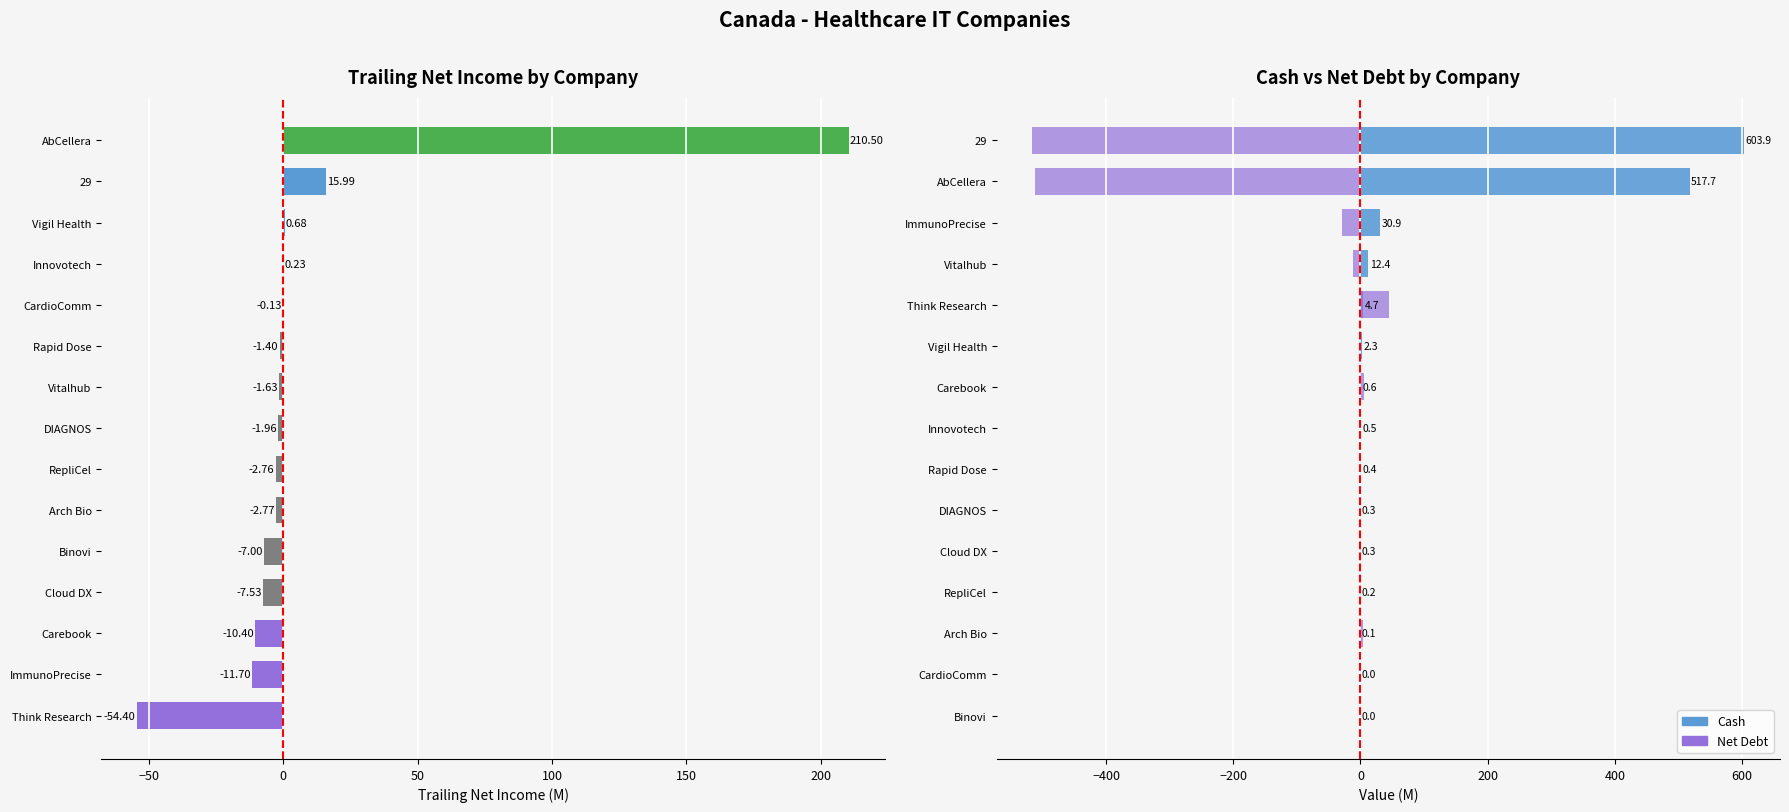

The value of Net Debt at Rapid Dose is 0.6. True or false?

True